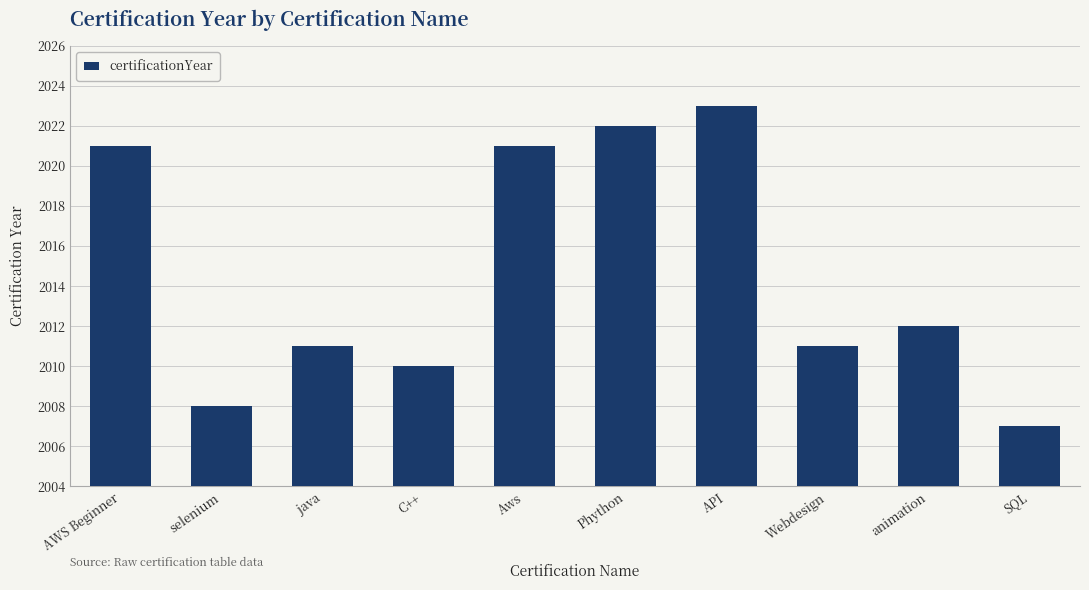

Which has a higher value, AWS Beginner or java?

AWS Beginner